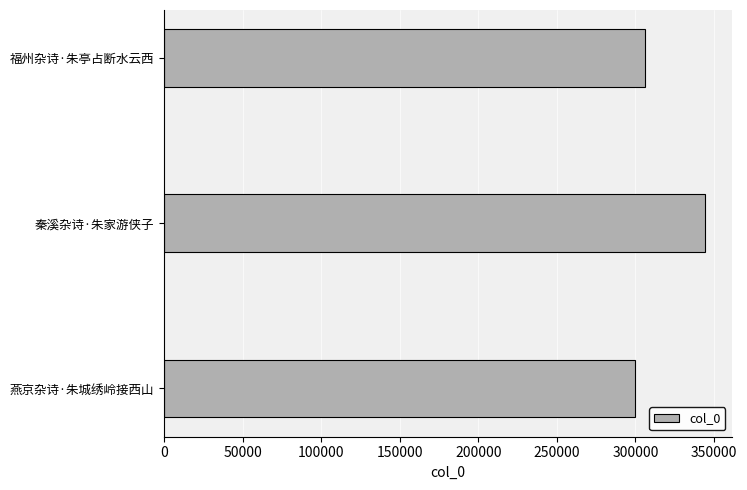

List the labels in order of value, largest first.

秦溪杂诗·朱家游侠子, 福州杂诗·朱亭占断水云西, 燕京杂诗·朱城绣岭接西山